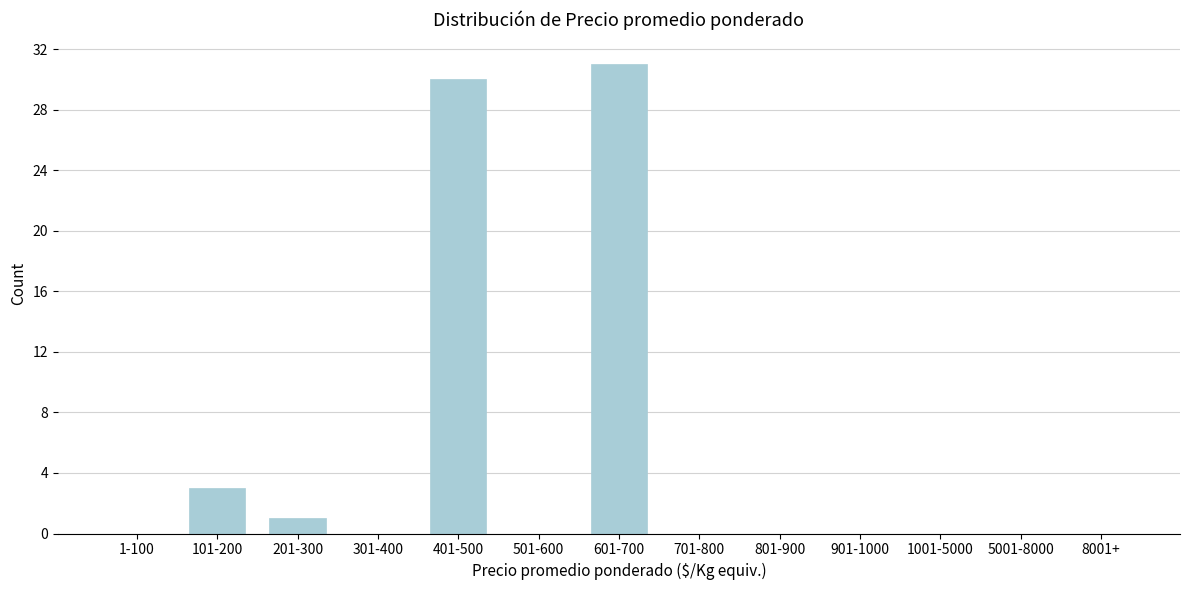

Reading right to left, transcribe all the data shown in this chart.

8001+=0	5001-8000=0	1001-5000=0	901-1000=0	801-900=0	701-800=0	601-700=31	501-600=0	401-500=30	301-400=0	201-300=1	101-200=3	1-100=0